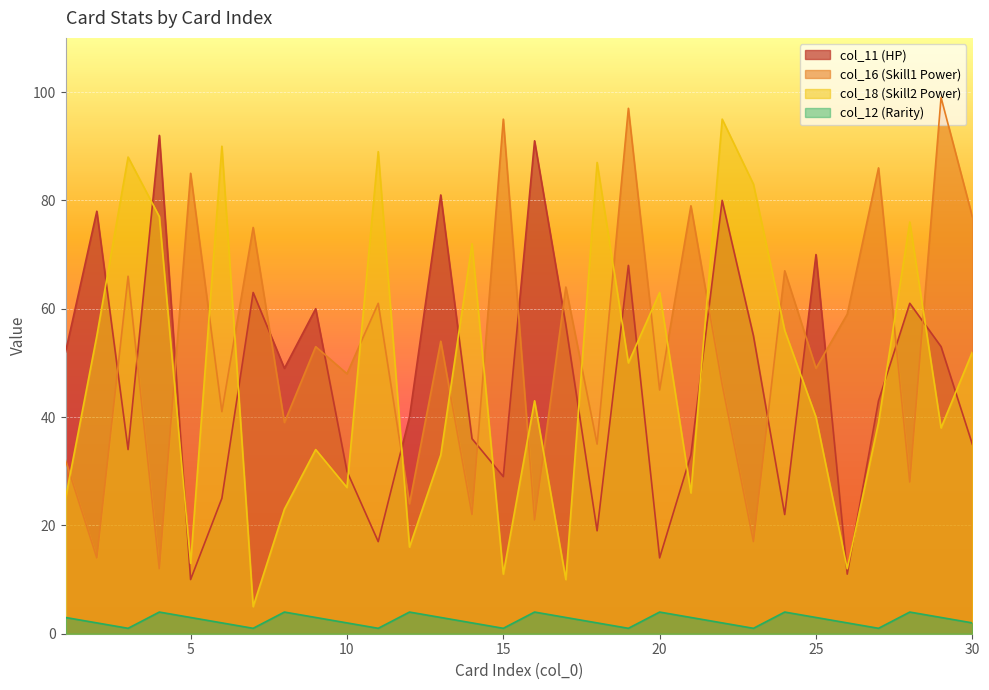

True or false: col_16 and col_12 cross at least once.

False